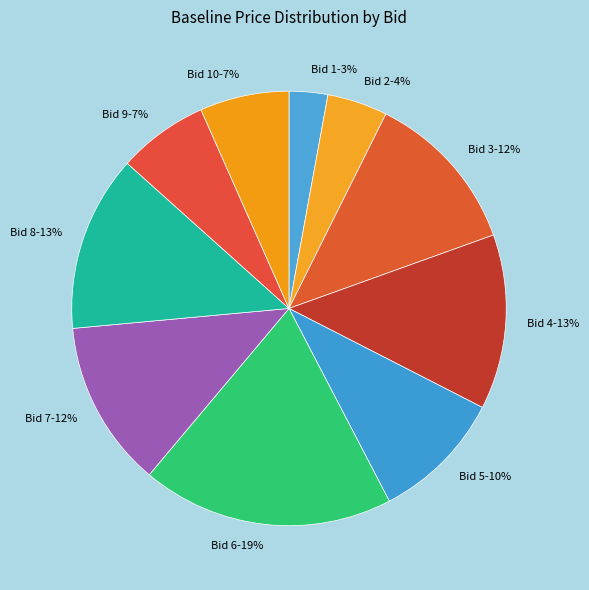

To the nearest percent, what portion does Bid 10 represent?

7%